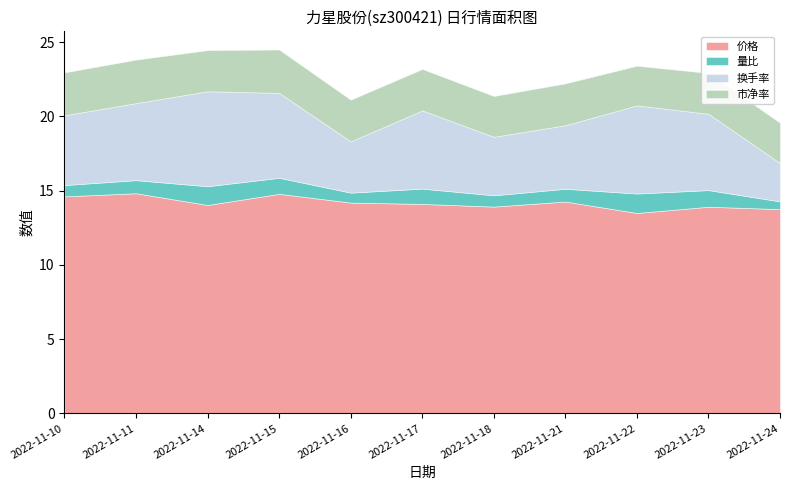

Is the value of 换手率 at 2022-11-14 greater than the value of 量比 at 2022-11-15?

Yes